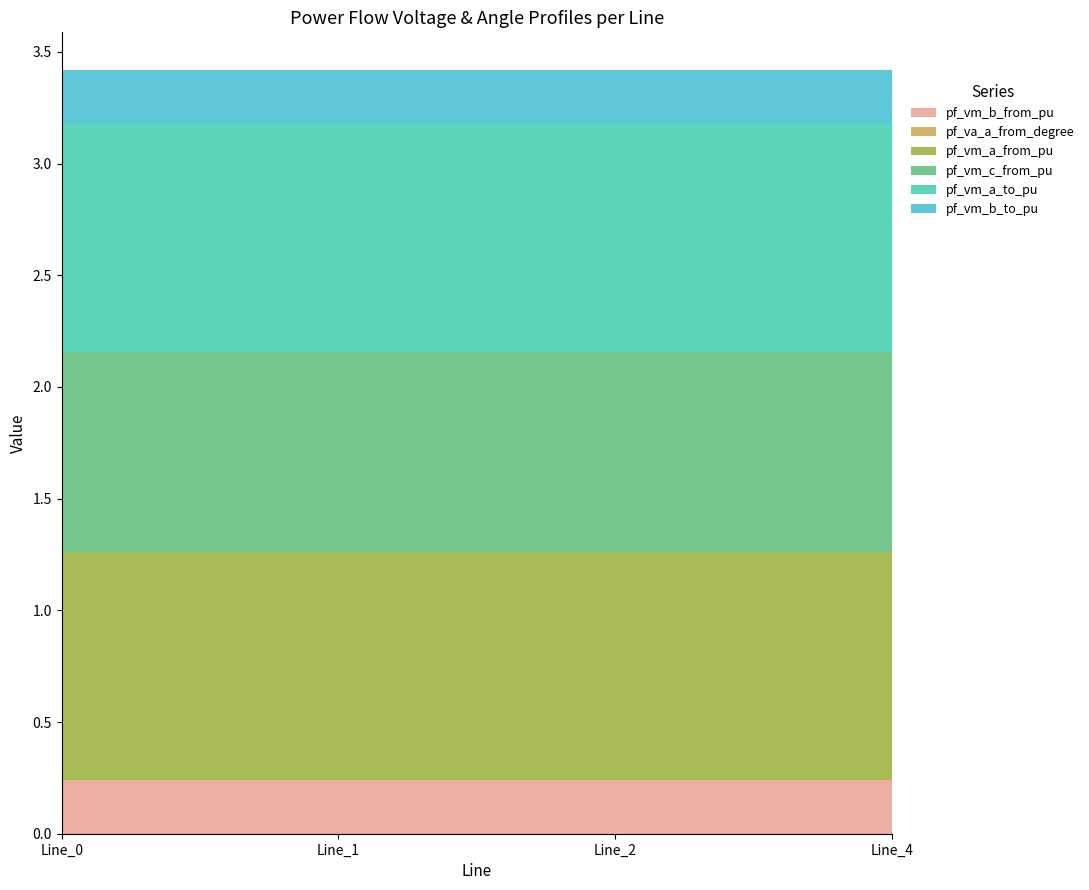

Reading left to right, what are all the values shown in this chart?

pf_vm_b_from_pu: 0.2	0.2	0.2	0.2
pf_va_a_from_degree: 0.0	0.0	0.0	0.0
pf_vm_a_from_pu: 1.0	1.0	1.0	1.0
pf_vm_c_from_pu: 0.9	0.9	0.9	0.9
pf_vm_a_to_pu: 1.0	1.0	1.0	1.0
pf_vm_b_to_pu: 0.2	0.2	0.2	0.2